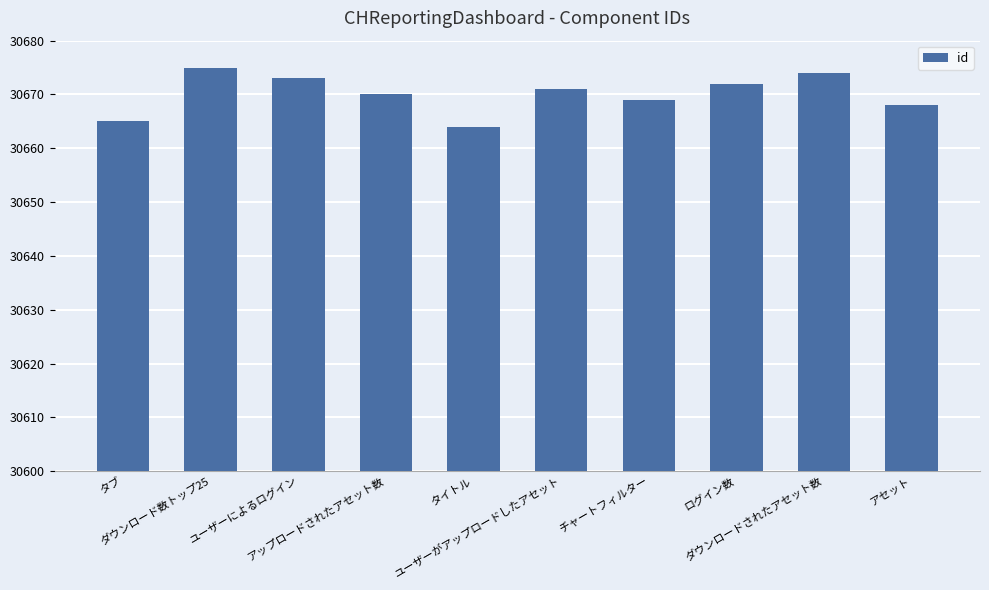

How many bars are there in total?

10